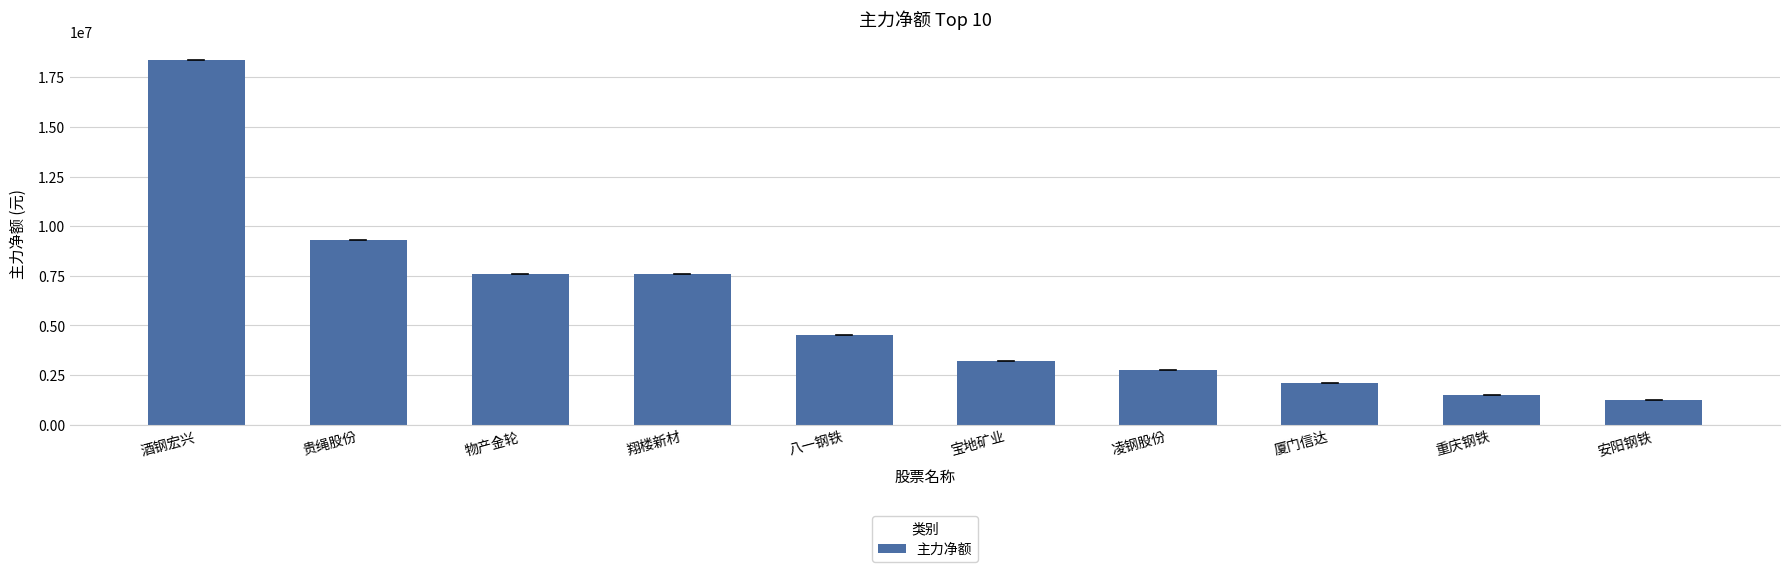

What is the difference between the values at 重庆钢铁 and 物产金轮?

6096163